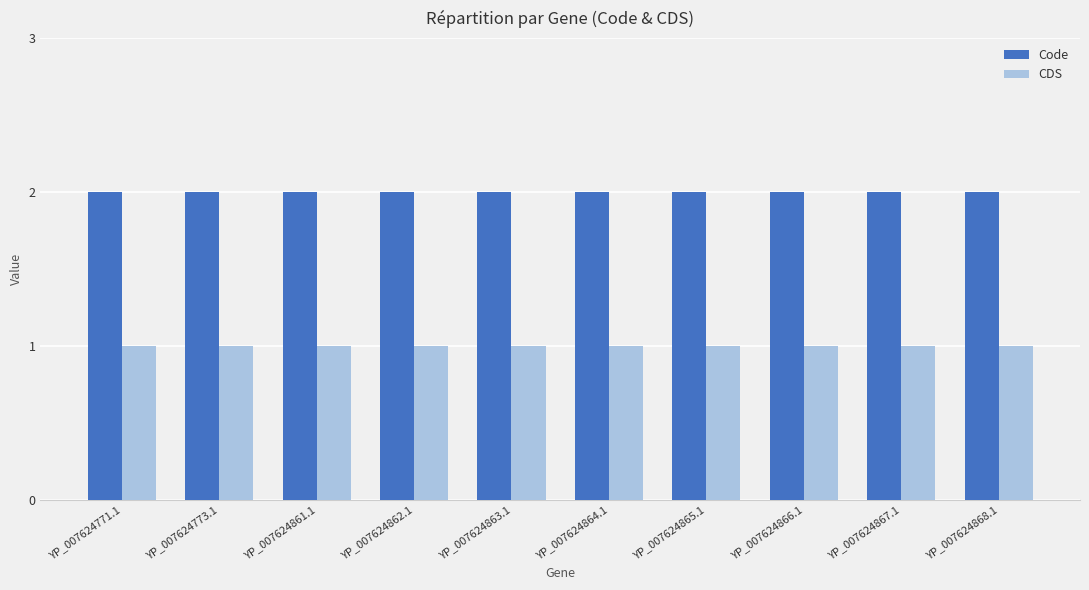

At YP_007624862.1, list the series in order from largest to smallest.

Code, CDS